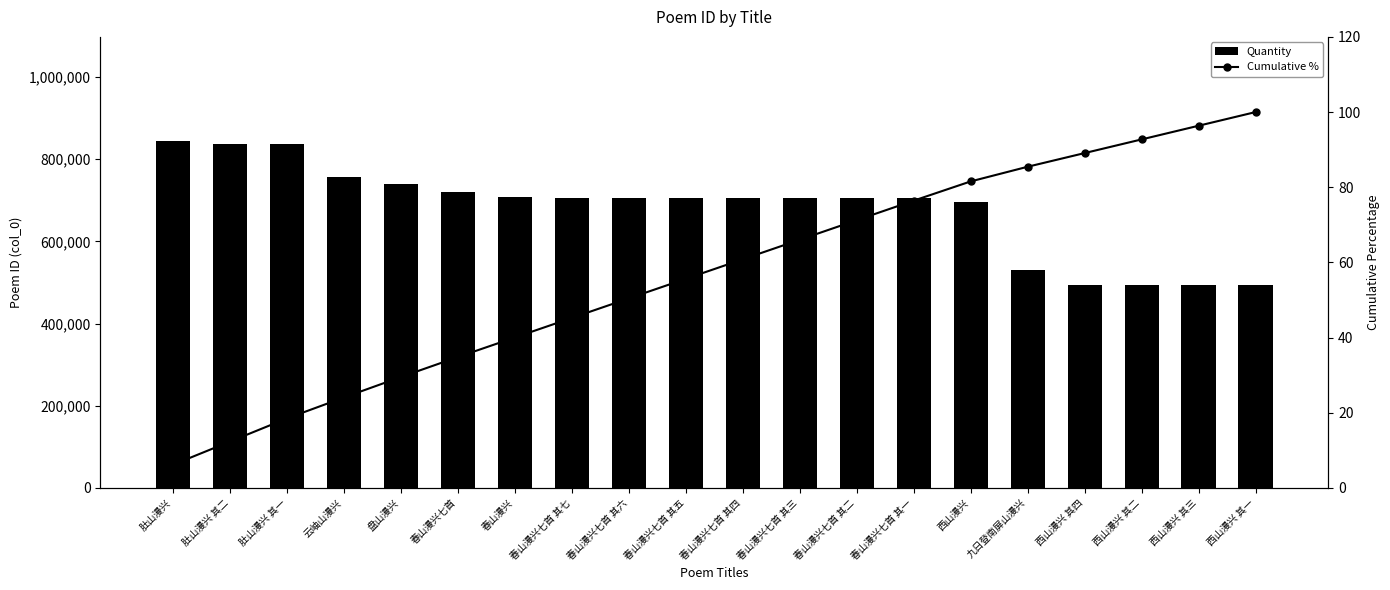

Rank the series at 春山漫兴七首 其六 from lowest to highest value.

Cumulative %, Quantity